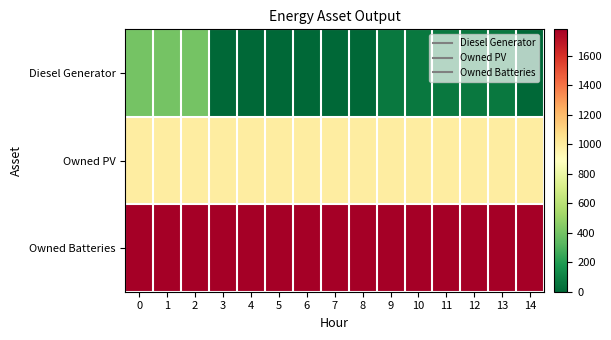

How many categories are shown in the chart?

15